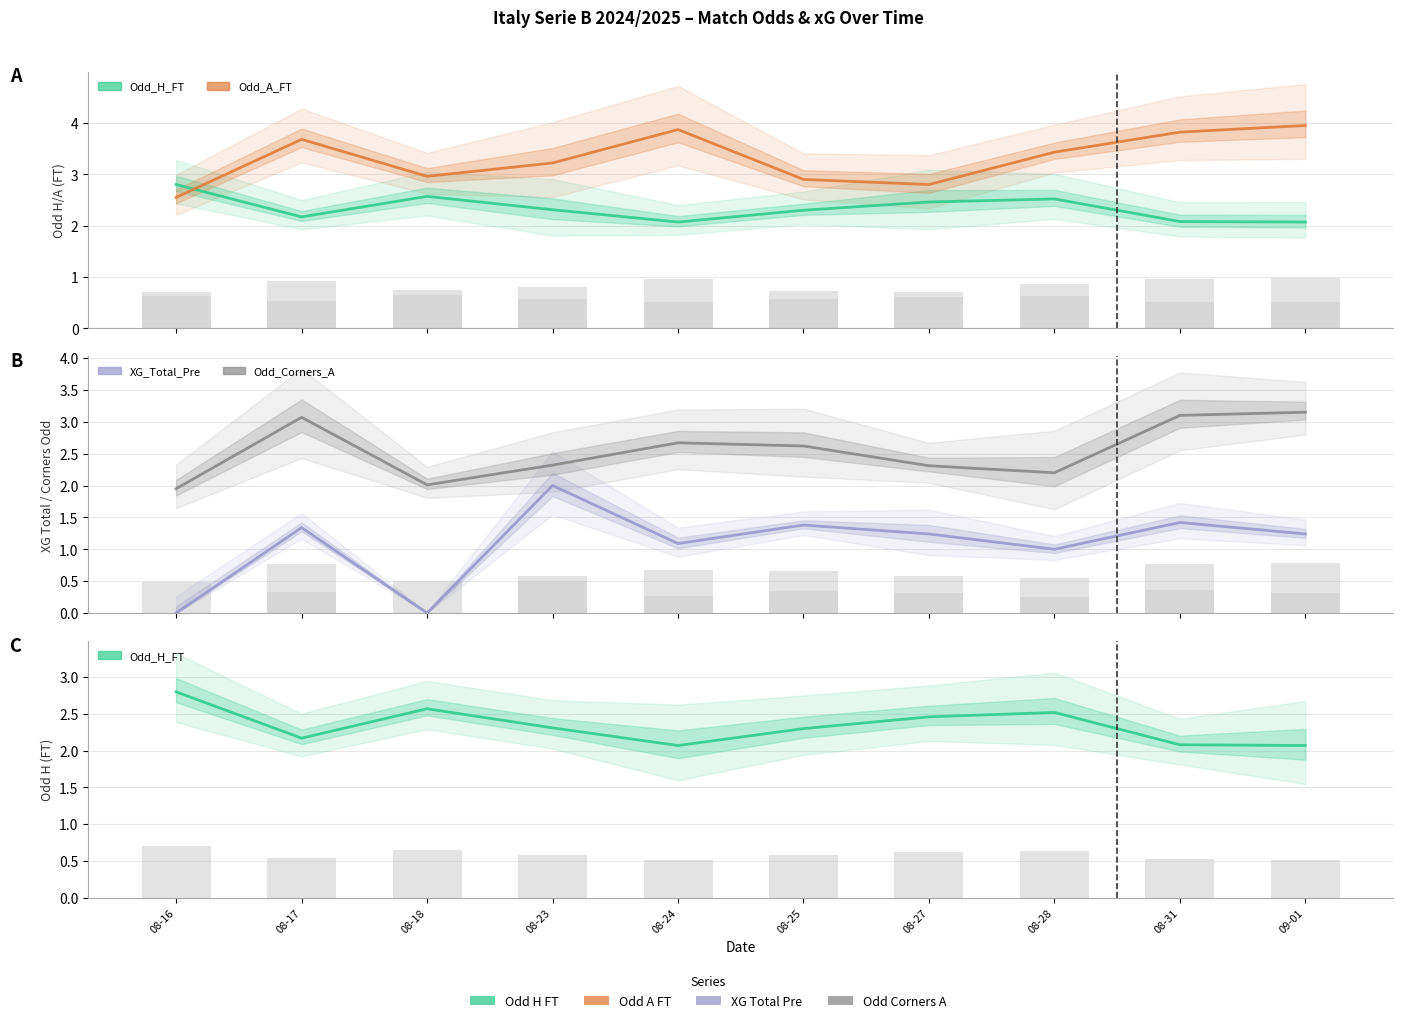

How many groups of bars are there?

10